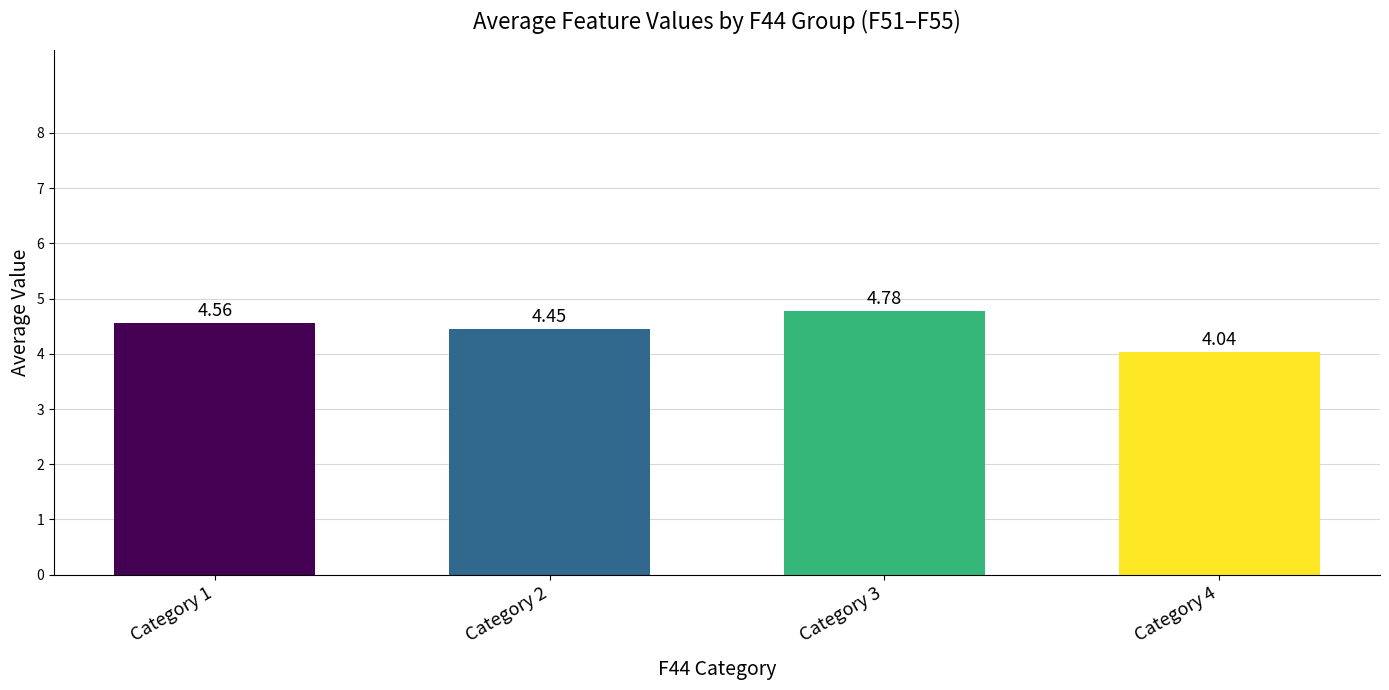

Which category has the lowest value across all series?

Category 4